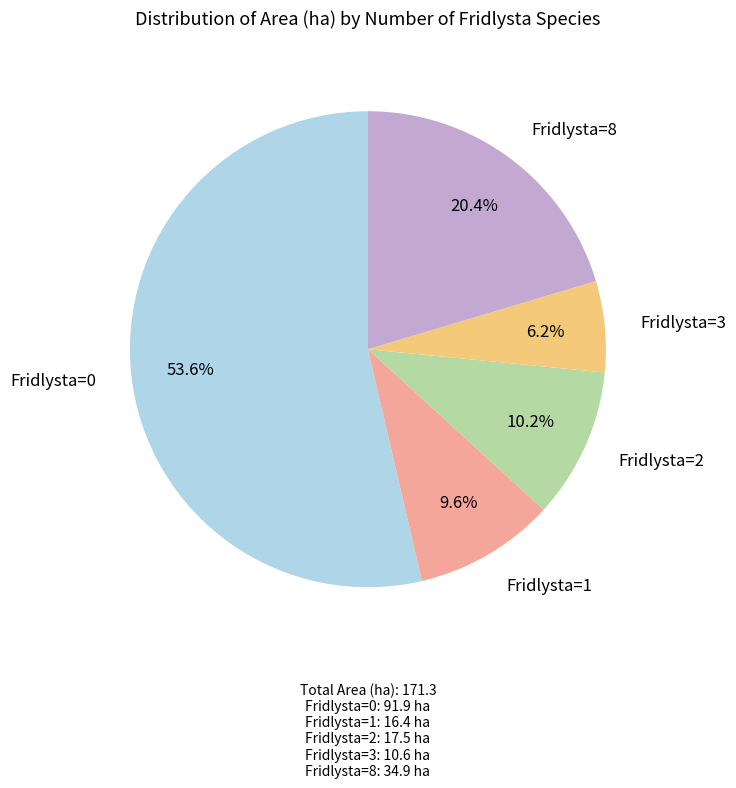

Which category has the biggest portion of the pie?

Fridlysta=0